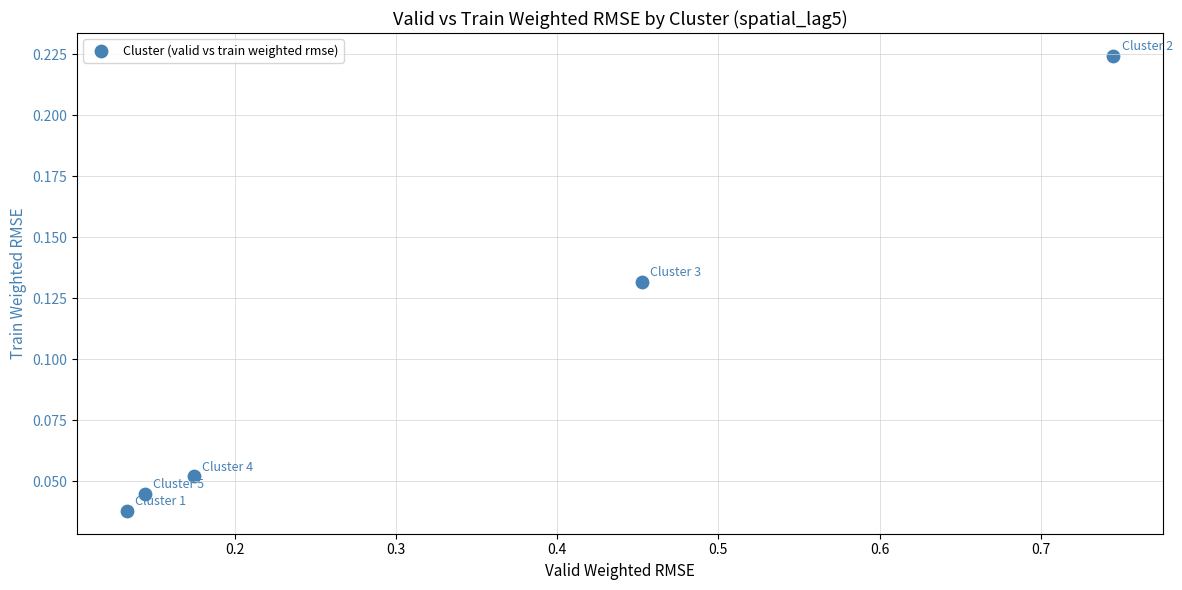

What is the range of X values (max minus min)?

0.6